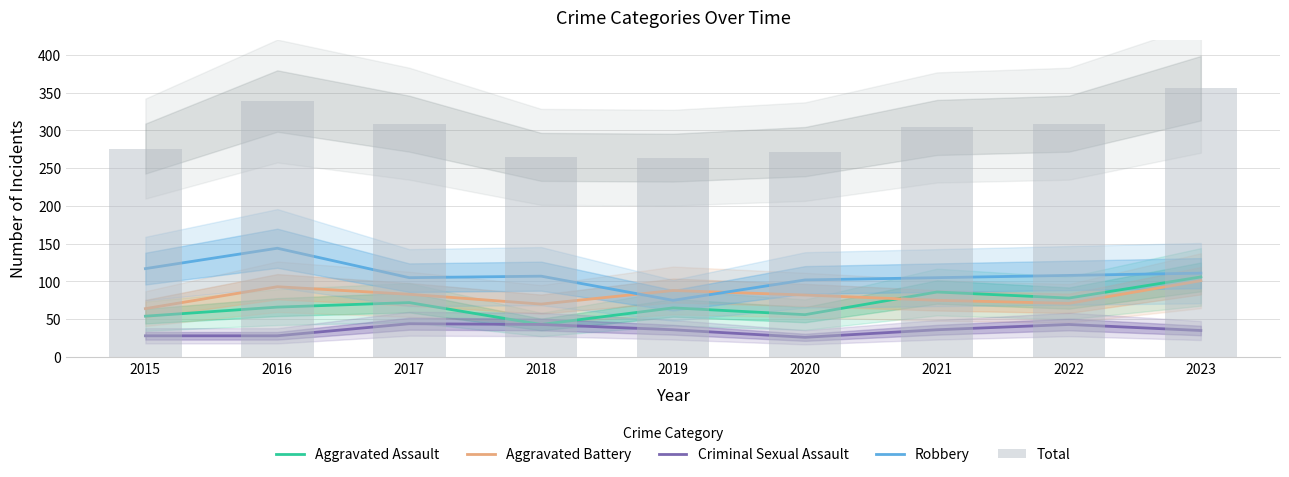

Where is Total nearest to the value 310?

2017